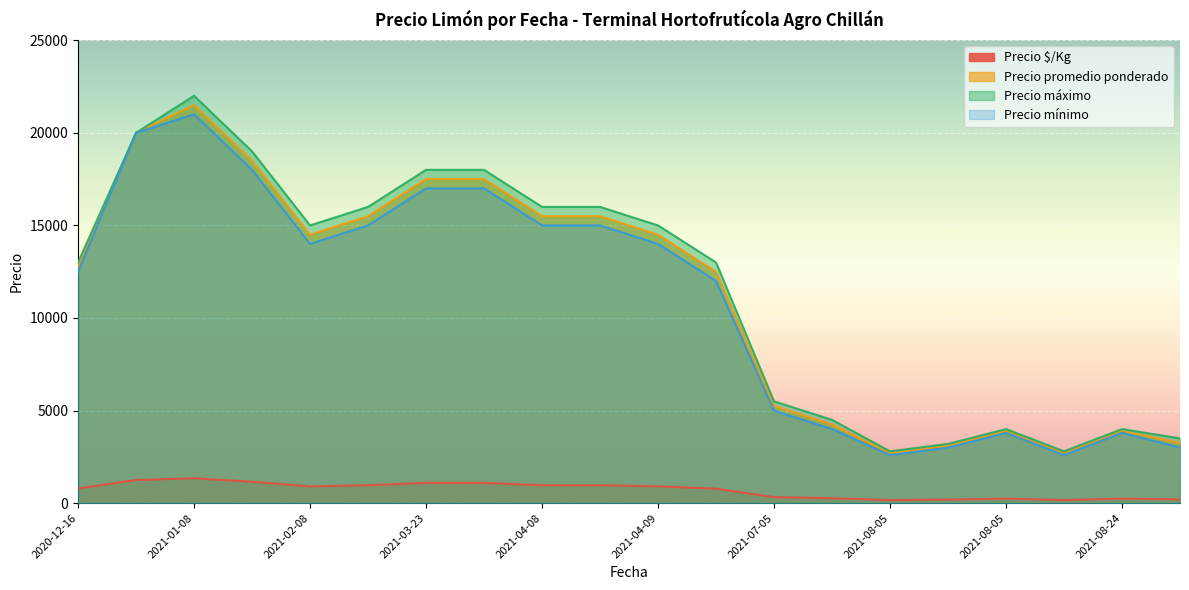

At which label is Precio $/Kg closest to 756?

2021-05-19